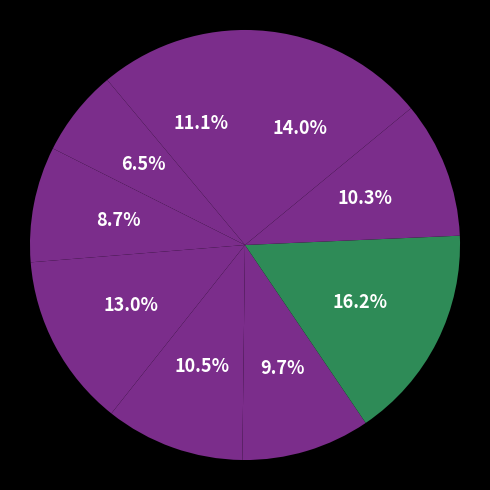

Which category has the biggest portion of the pie?

Southern